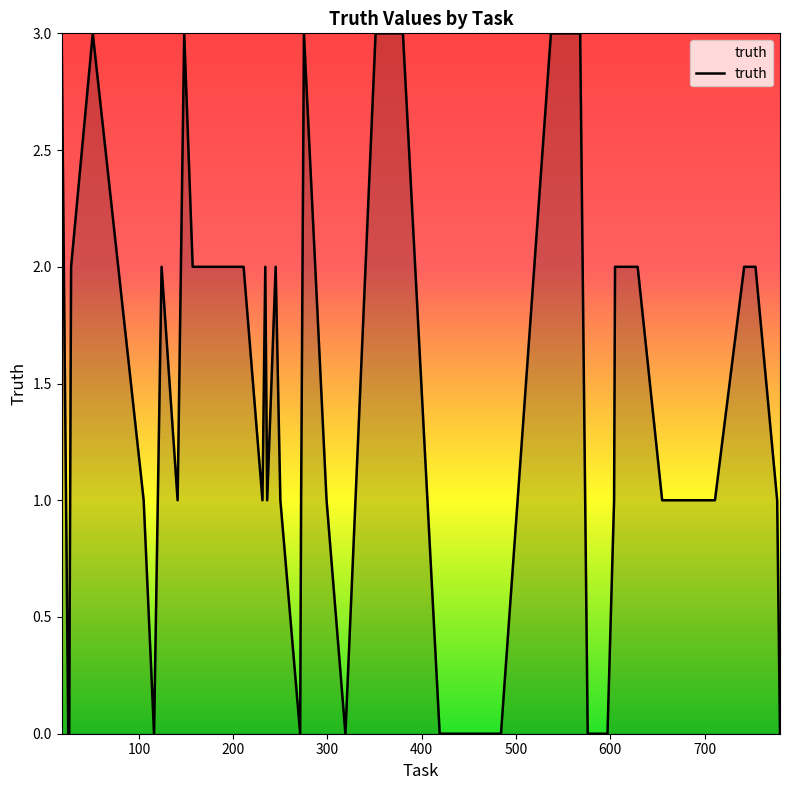

What is the difference between the maximum and minimum values?

3